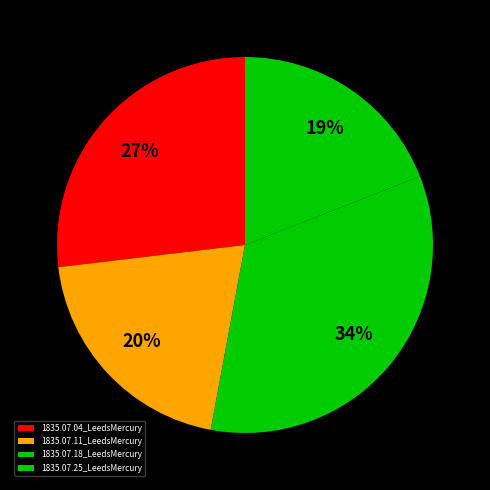

How many slices are in this pie chart?

4